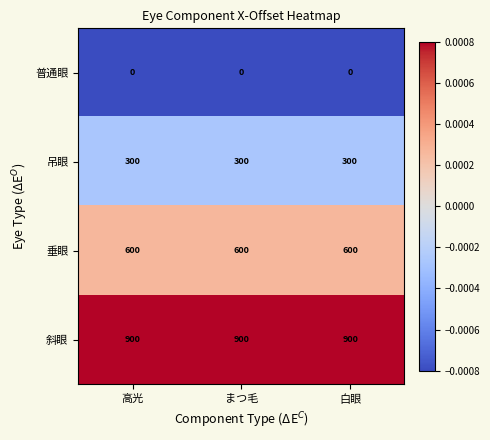

What is the sum of the 垂眼 values at まつ毛 and 高光?

1200